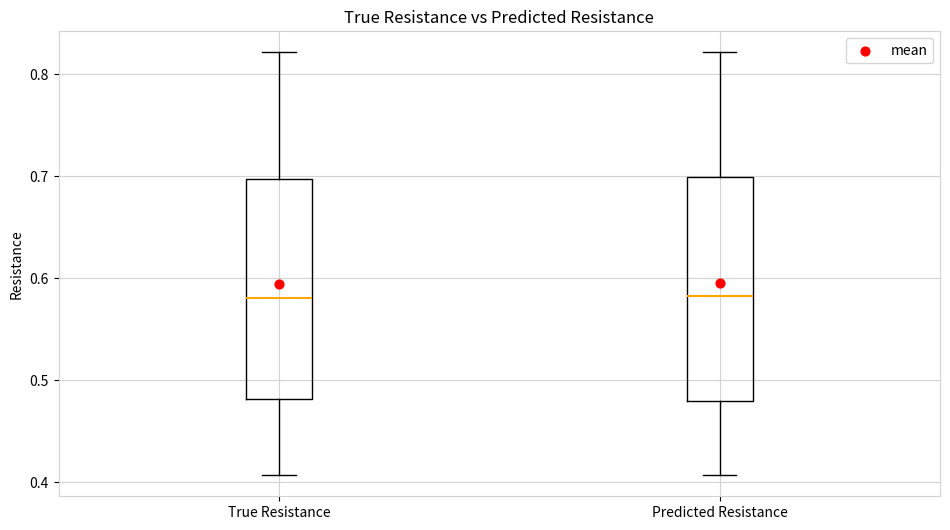

Where does the lower whisker of the box for True Resistance end on the y-axis? The values are not printed on the chart, so give them approximately, as read against the axis.

0.41